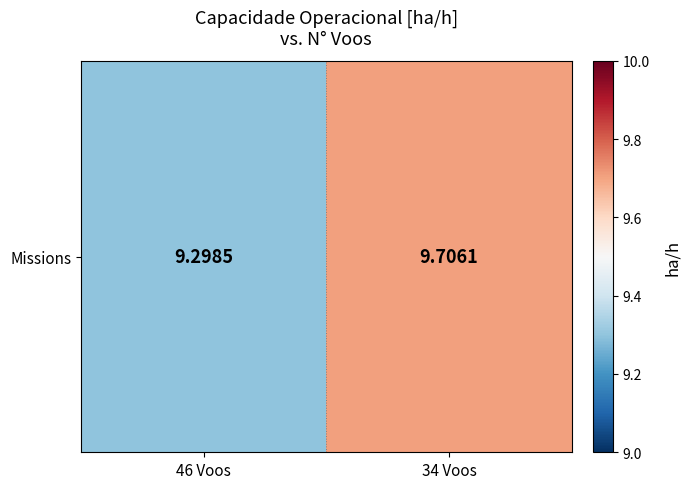

Where is the data nearest to the value 9?

46 Voos